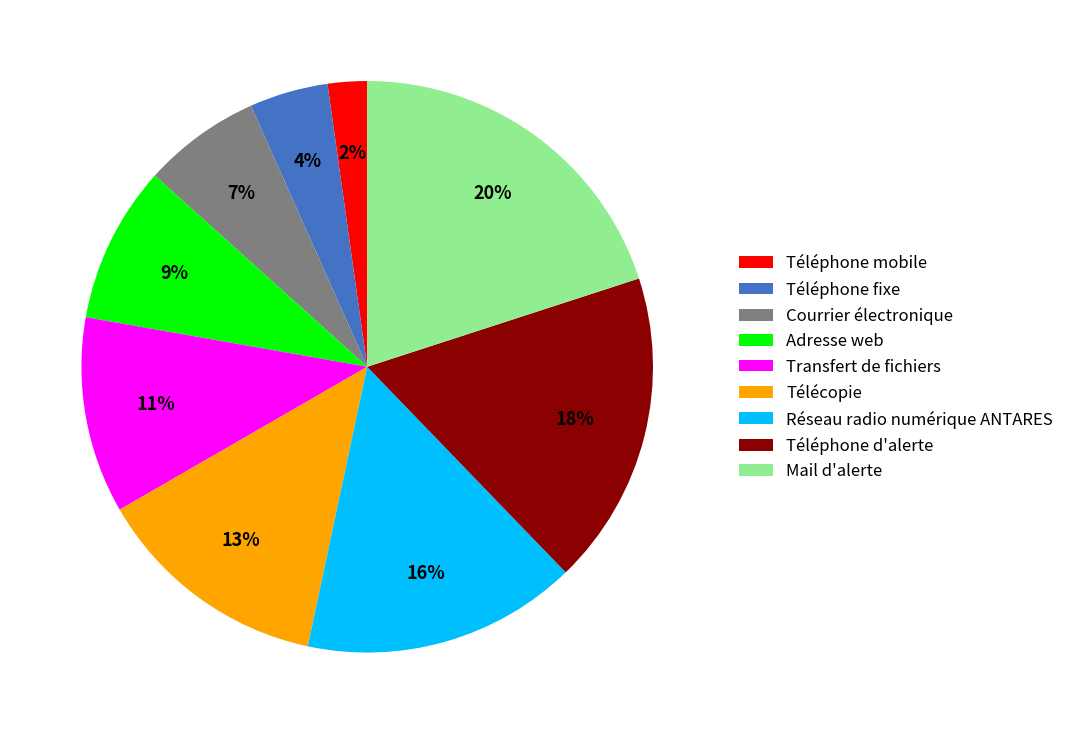

The Mail d'alerte slice represents 20% of the pie. True or false?

True